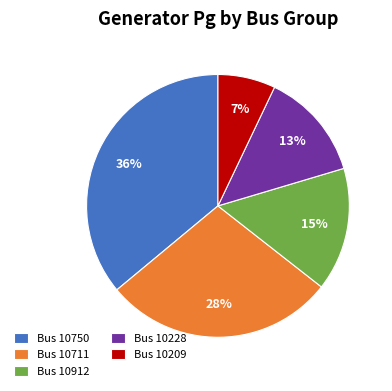

Approximately how many times larger is the value at Bus 10209 compared to Bus 10912?

0.5